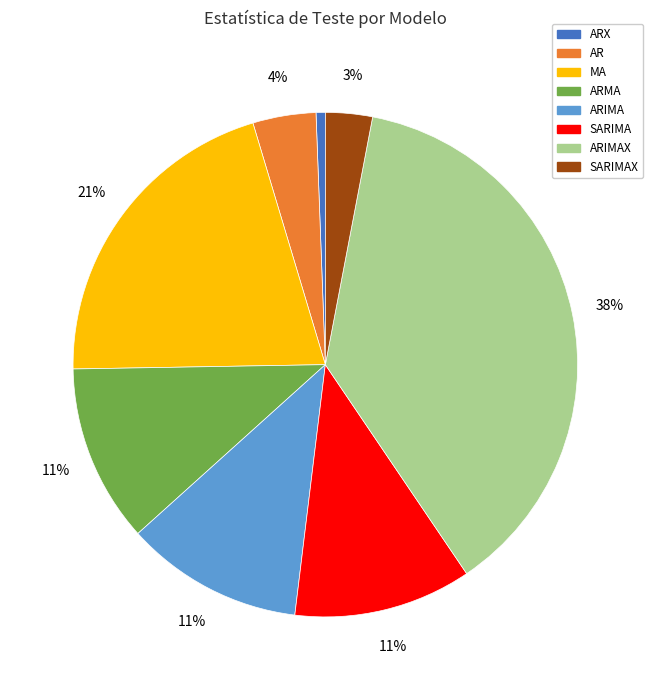

True or false: ARX accounts for 1% of the total.

True